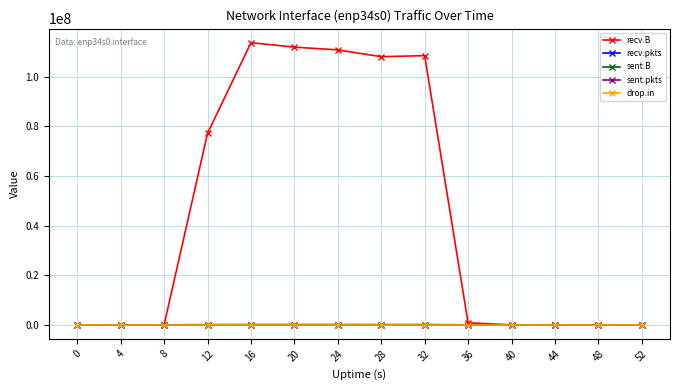

In drop.in, how many points are higher than both neighbors (excluding endpoints)?

1